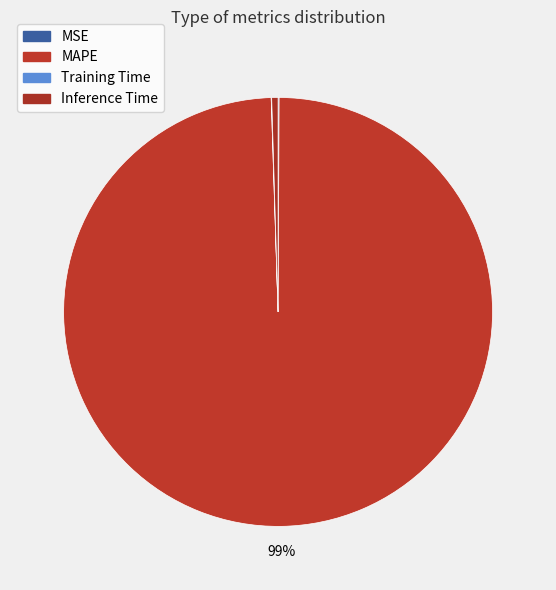

What is the largest slice in the pie chart?

MAPE